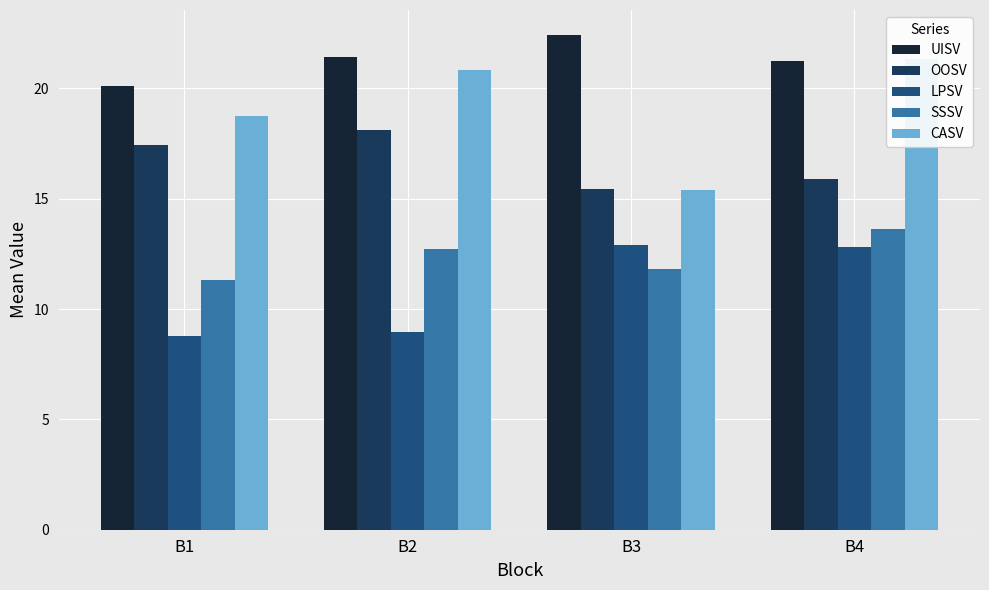

Which series has the largest total across all categories?

UISV